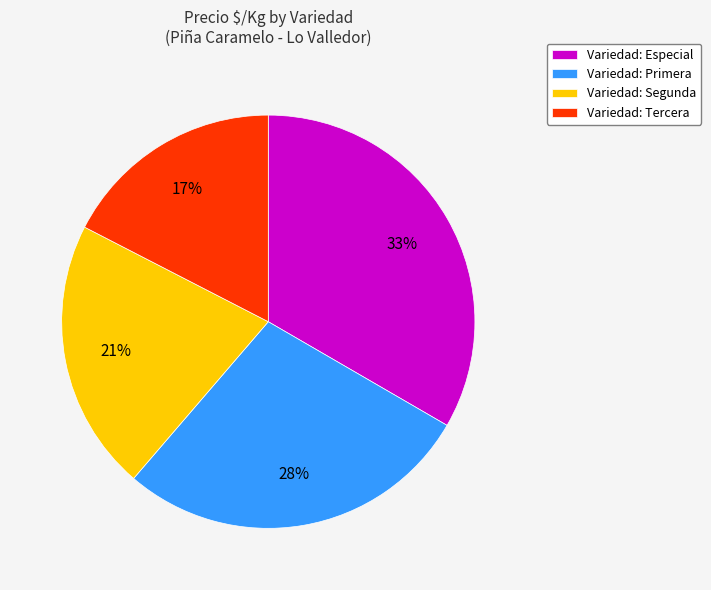

Rank the categories by value from lowest to highest.

Variedad: Tercera, Variedad: Segunda, Variedad: Primera, Variedad: Especial